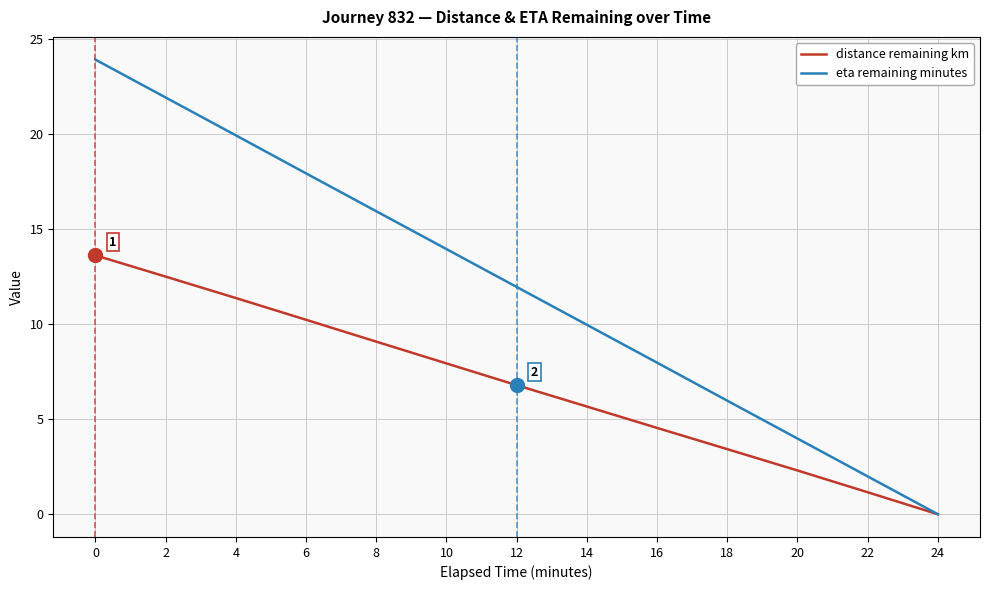

What is the total value across all series at 16?

12.5